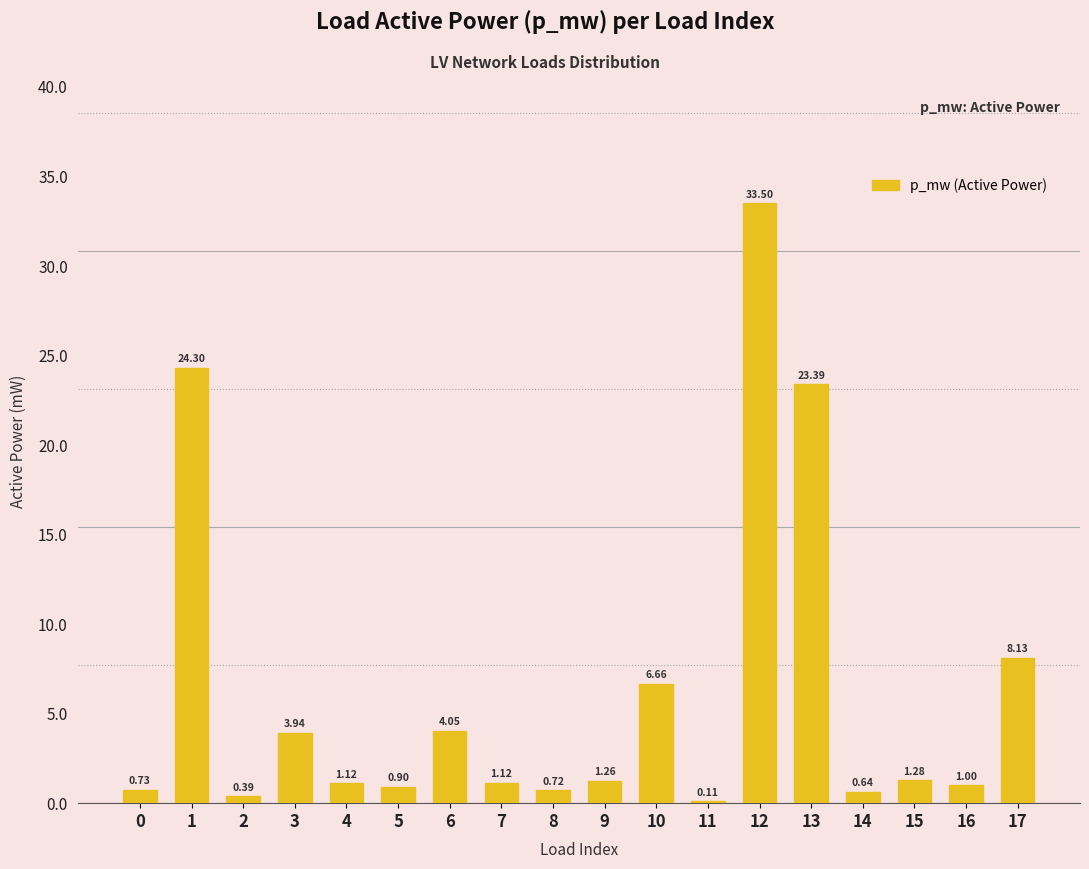

Which has a higher value, 6 or 2?

6